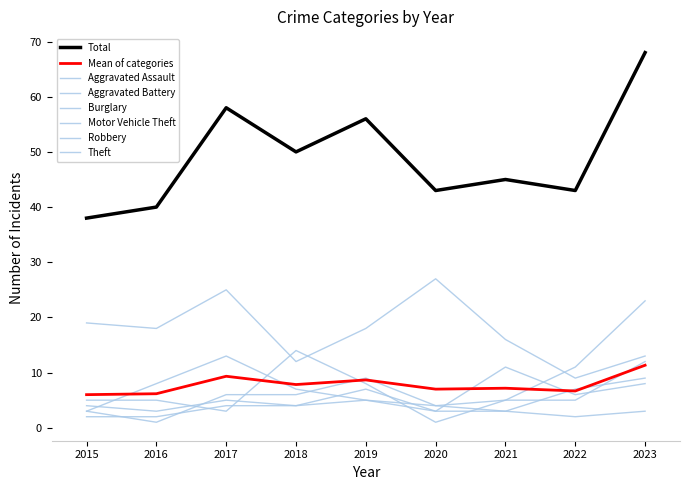

Rank the series at 2018 from highest to lowest value.

Motor Vehicle Theft, Theft, Robbery, Burglary, Aggravated Assault, Aggravated Battery